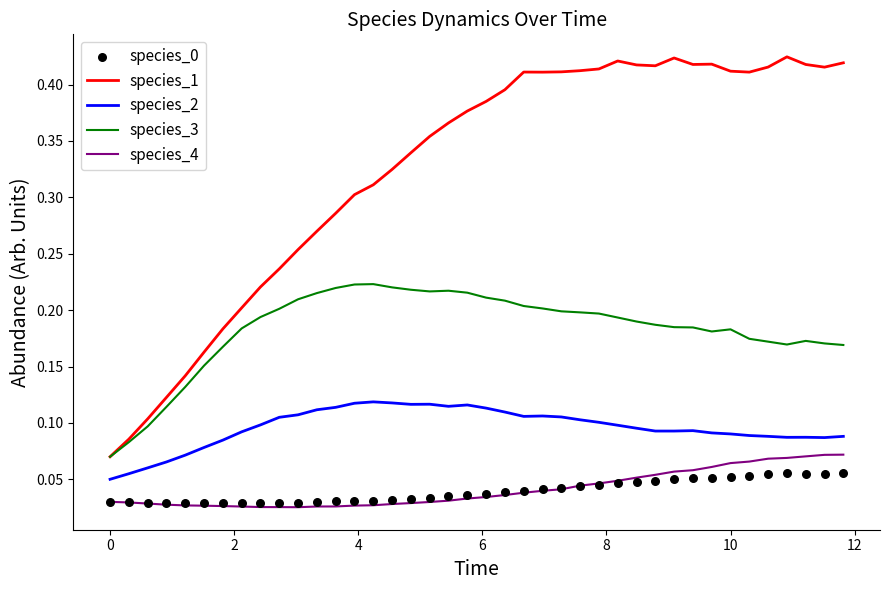

Which series reaches the maximum Y coordinate?

species_1